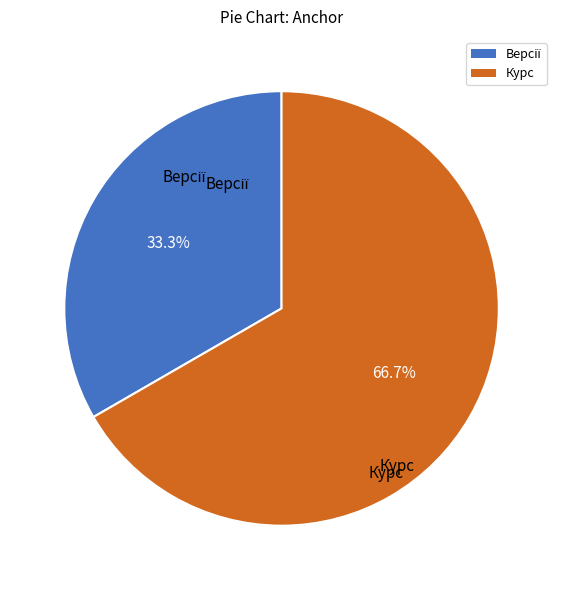

How many slices are in this pie chart?

2